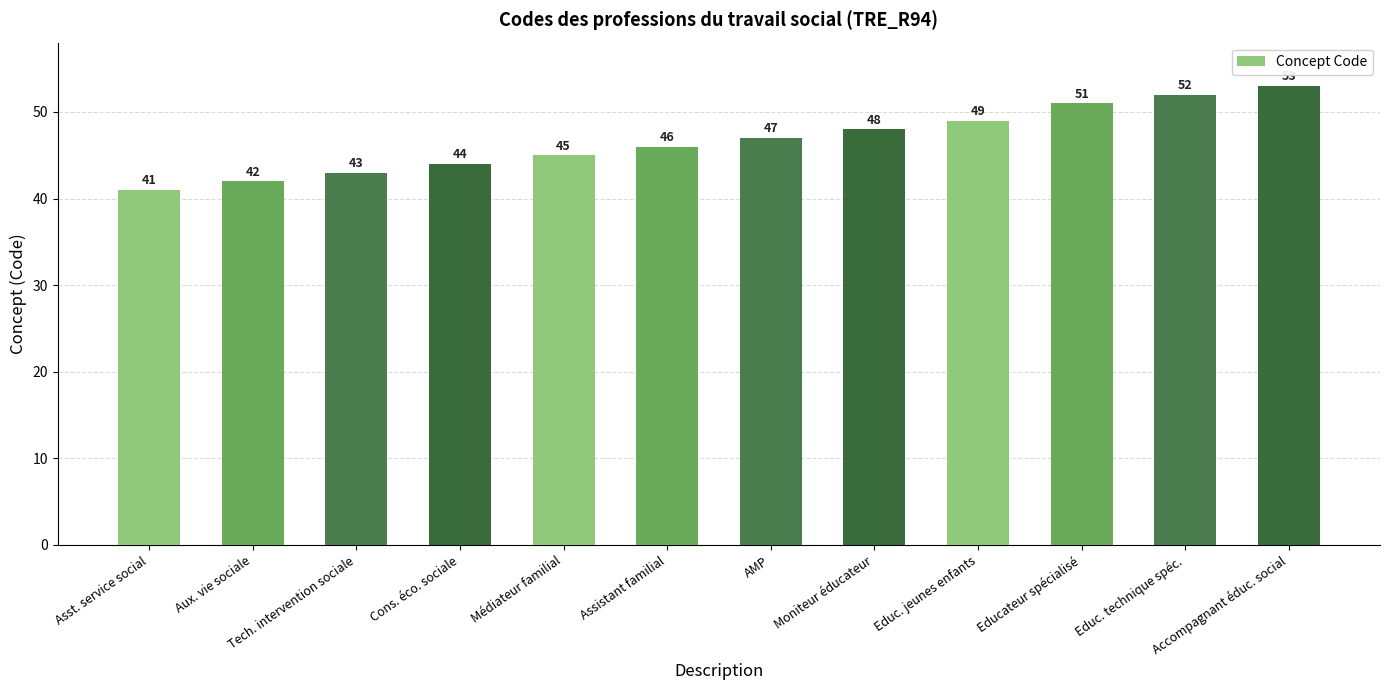

List the labels in order of value, largest first.

Accompagnant éduc. social, Educ. technique spéc., Educateur spécialisé, Educ. jeunes enfants, Moniteur éducateur, AMP, Assistant familial, Médiateur familial, Cons. éco. sociale, Tech. intervention sociale, Aux. vie sociale, Asst. service social